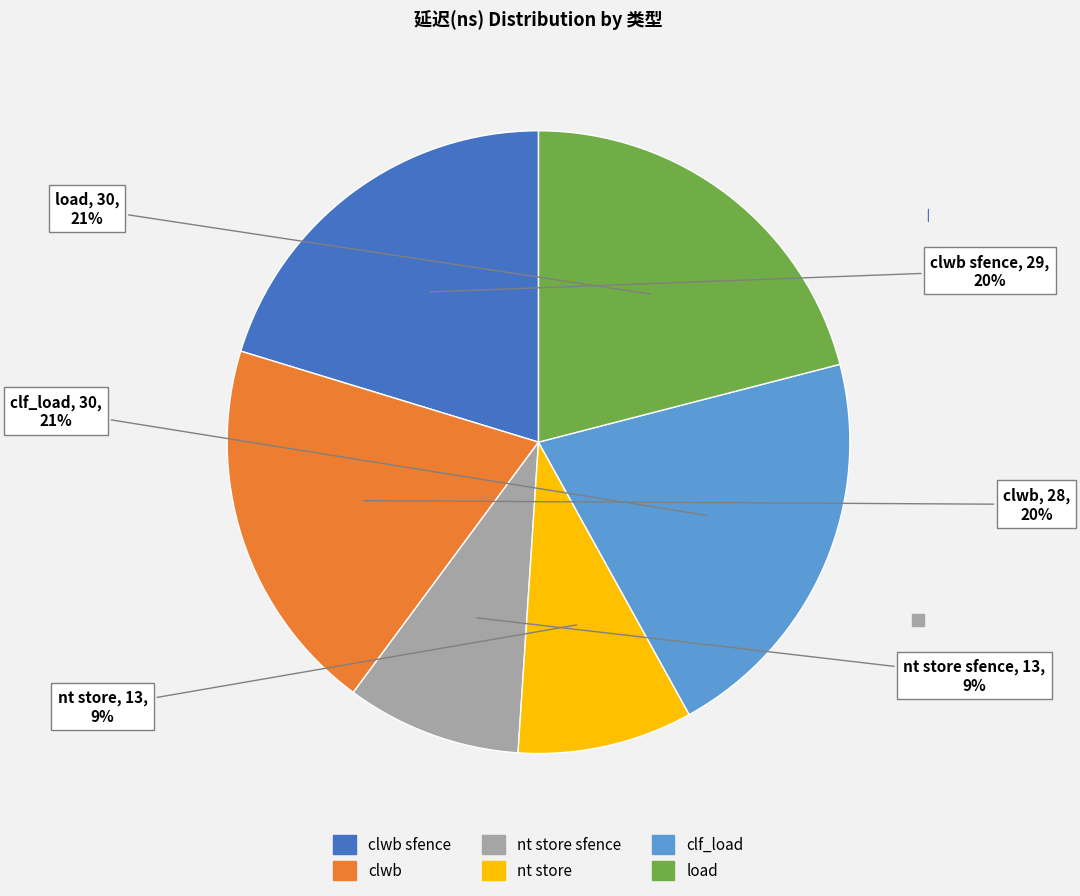

Is there a majority slice in this chart?

No